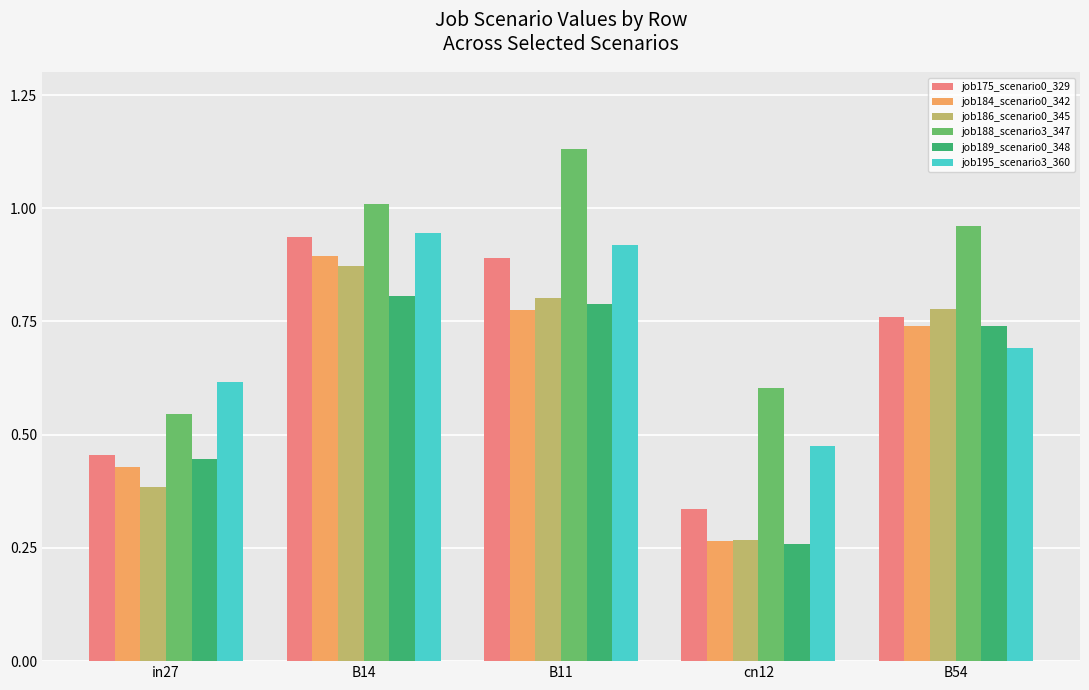

What is the sum of all job186_scenario0_345 values?

3.1